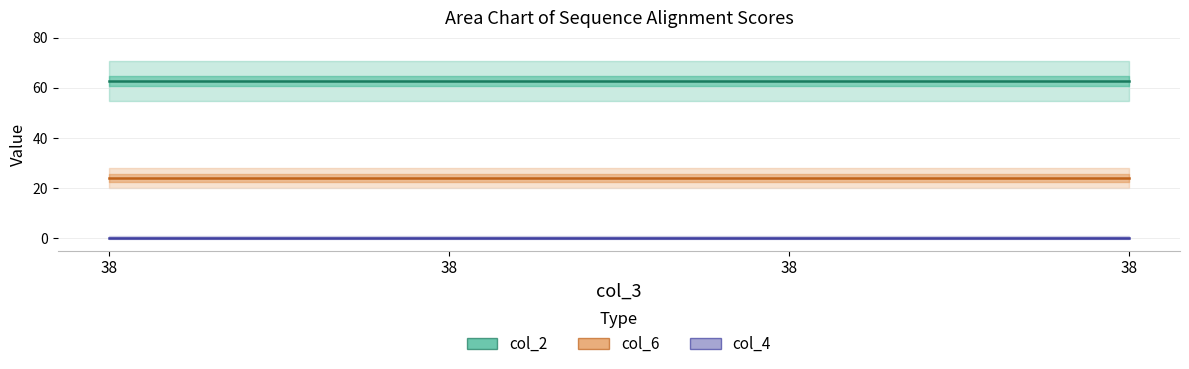

Reading left to right, list all the values displayed in this chart.

col_2: 62.7	62.7	62.7	62.7
col_6: 24.0	24.0	24.0	24.0
col_4: 0.0	0.0	0.0	0.0